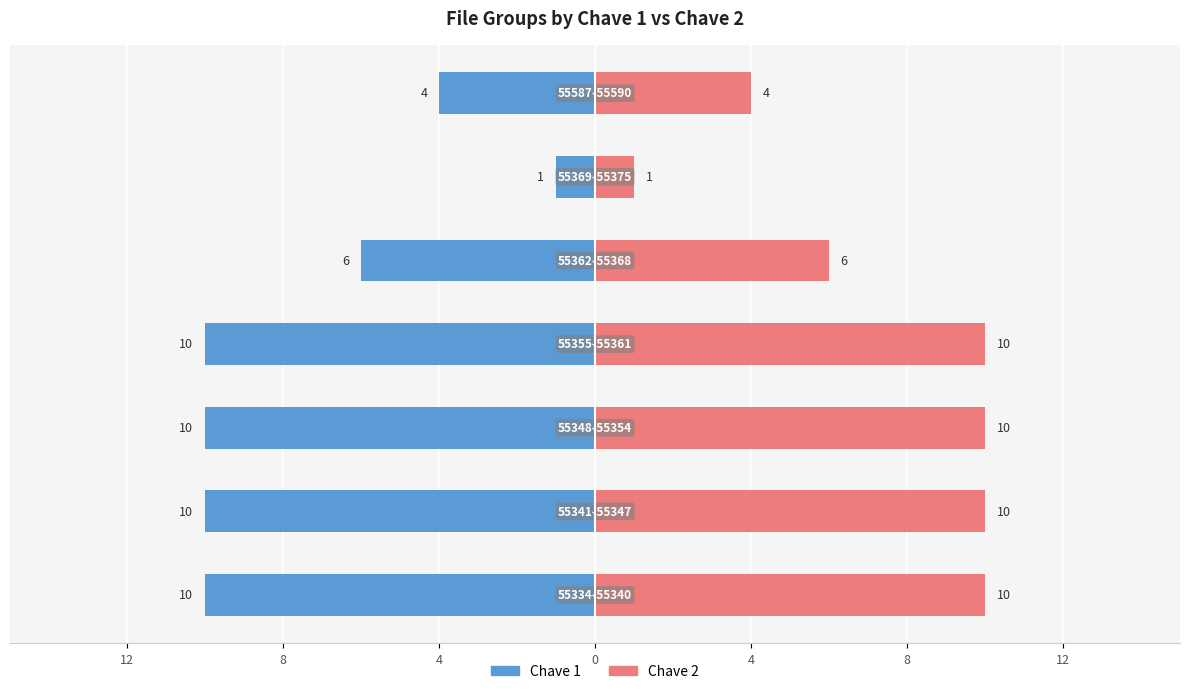

What is the average value of the Chave 1 series?

-7